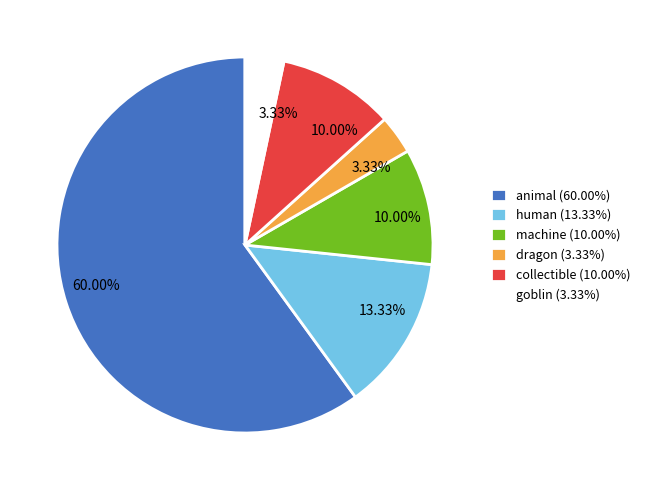

Is the sum of dragon (3.33%) and machine (10.00%) greater than half?

No